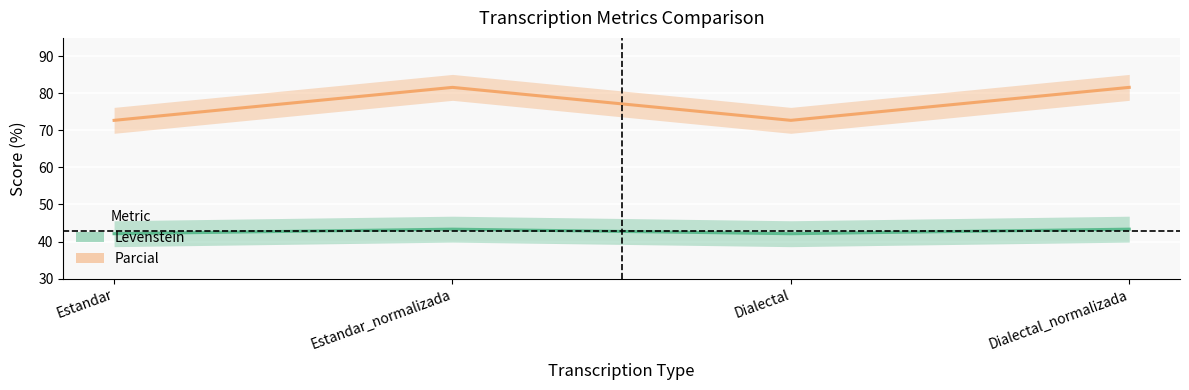

Is the value of Levenstein at Estandar greater than the value of Parcial at Dialectal_normalizada?

No